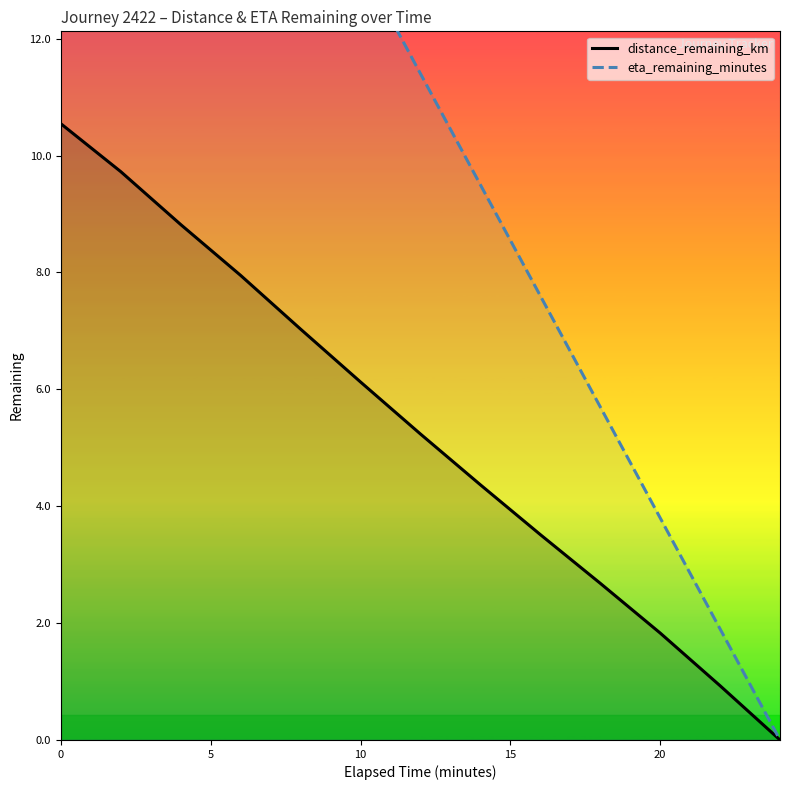

What is the sum of all distance_remaining_km values?

68.7